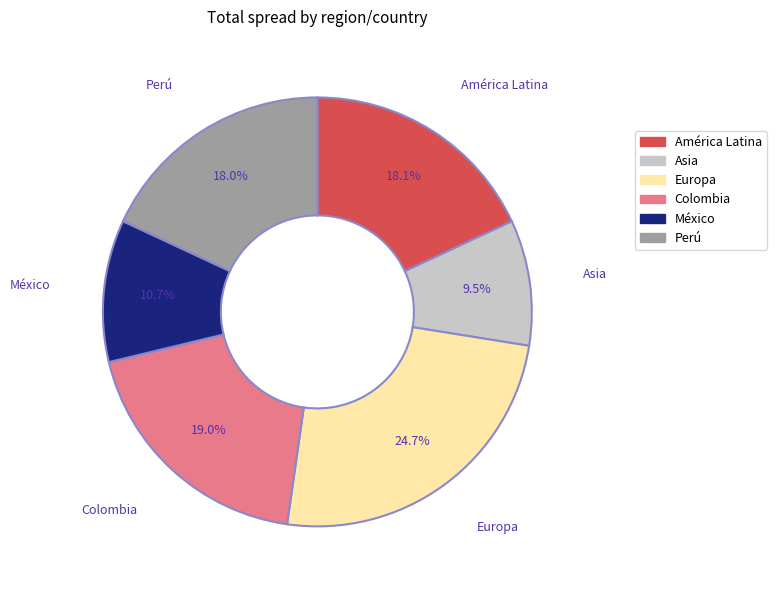

How many segments does this pie chart have?

6